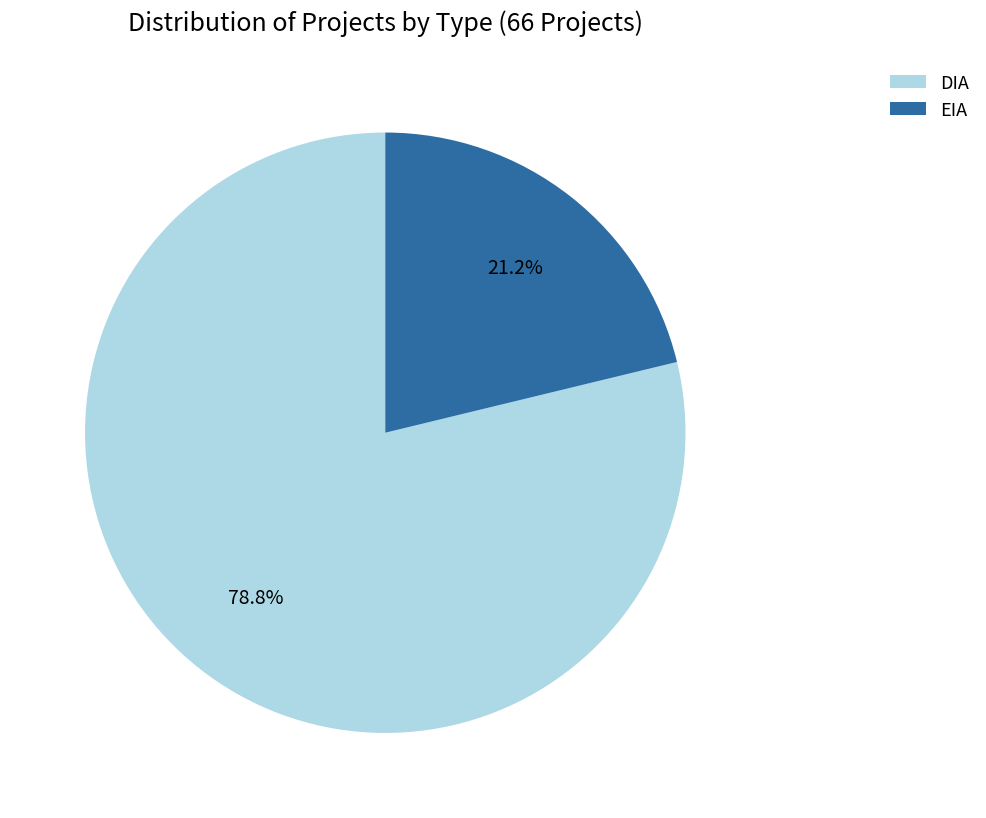

How many slices are in this pie chart?

2